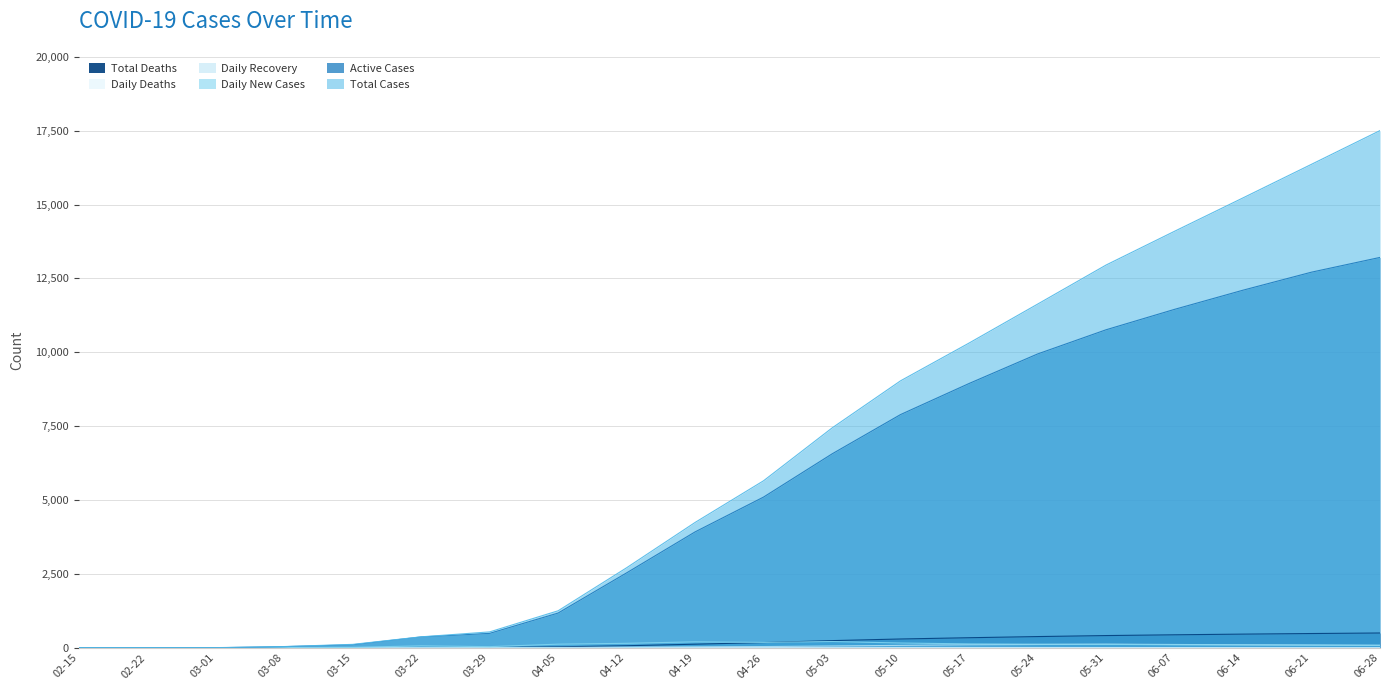

Which series has the largest total across all categories?

Total Cases